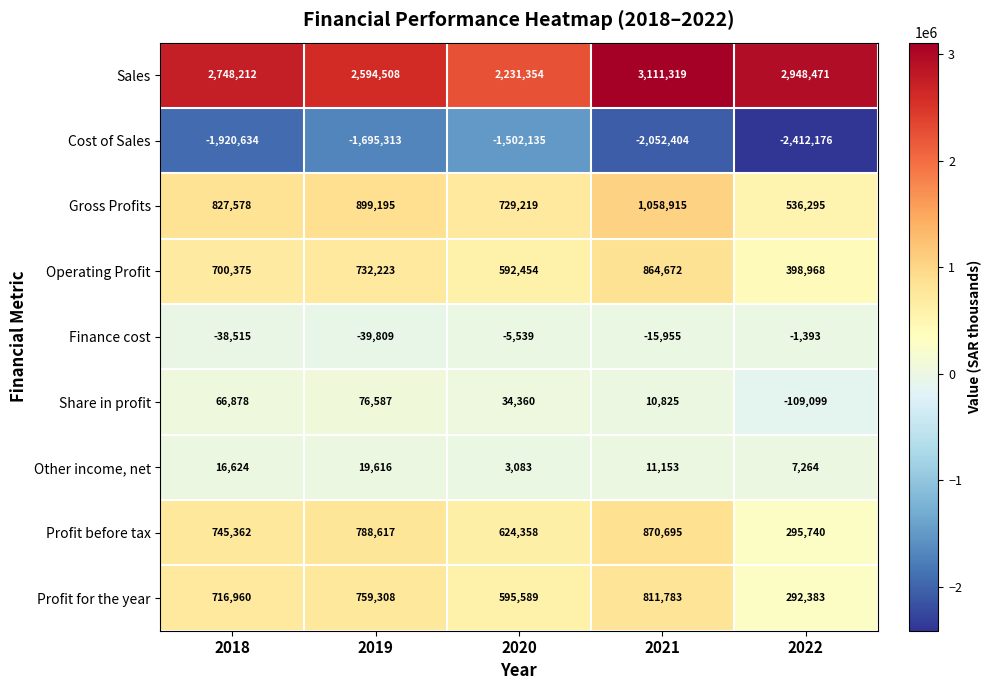

Is the value of Profit before tax at 2020 greater than the value of Cost of Sales at 2019?

Yes